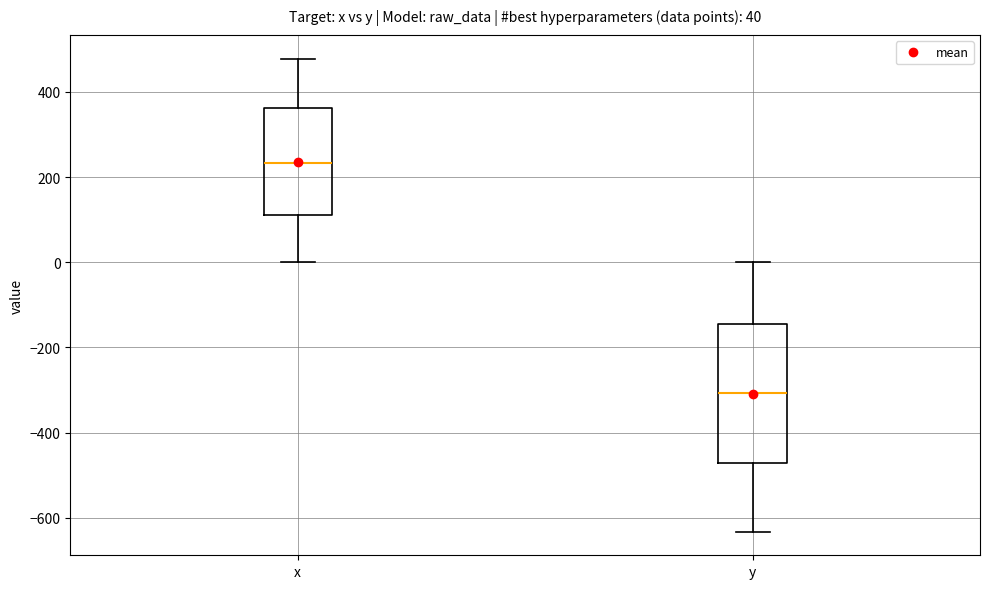

Comparing the boxes themselves (not the whiskers), which one is the tallest?

y